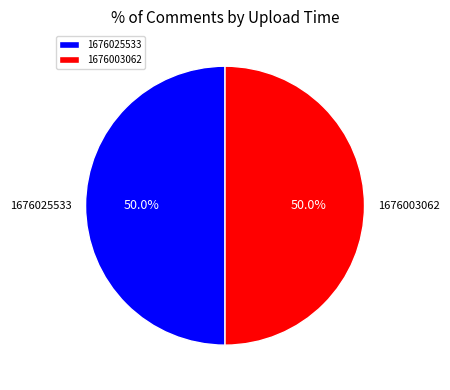

What is the ratio of the value at 1676025533 to the value at 1676003062?

1.0